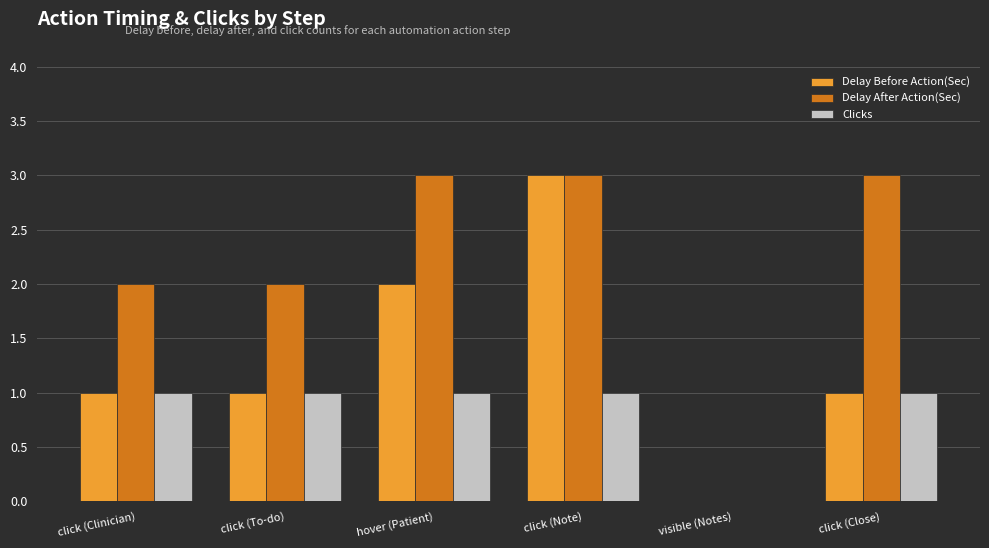

Between visible (Notes) and click (Close), which series saw the biggest shift?

Delay After Action(Sec)